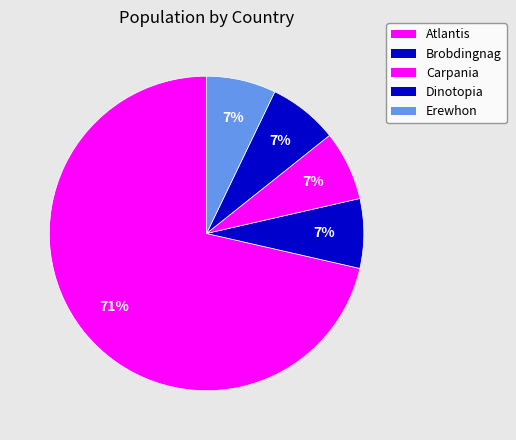

Which category has the biggest portion of the pie?

Atlantis